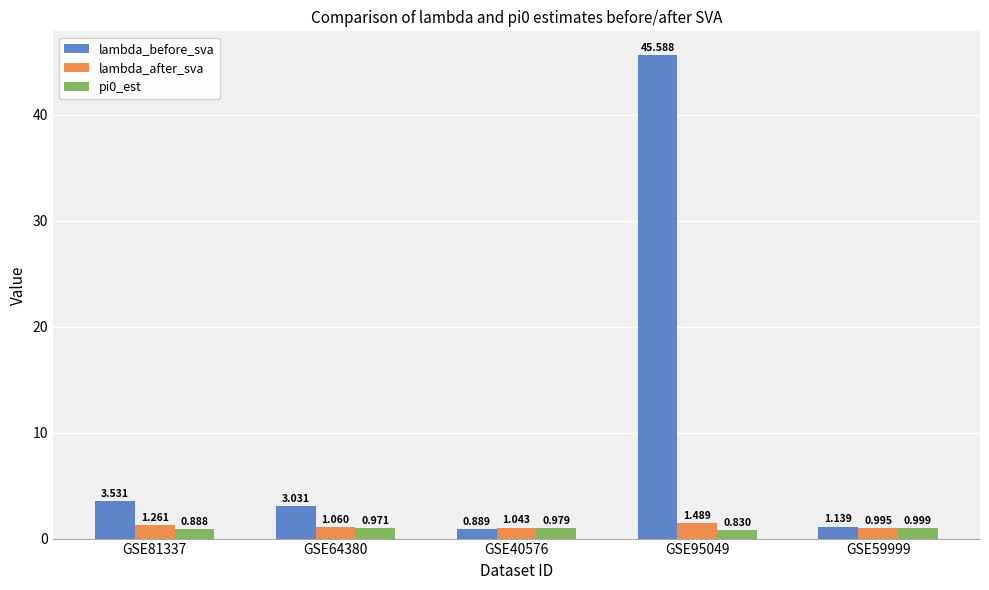

What is the average value of the lambda_before_sva series?

10.8